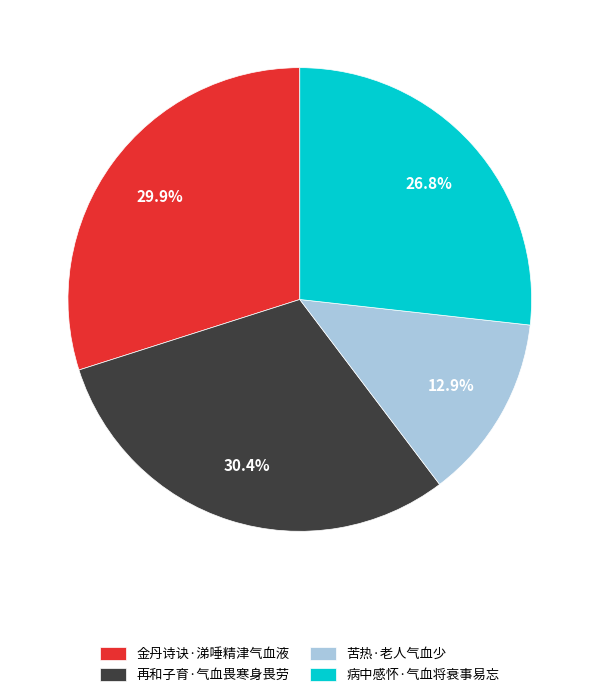

Does any single category account for the majority?

No